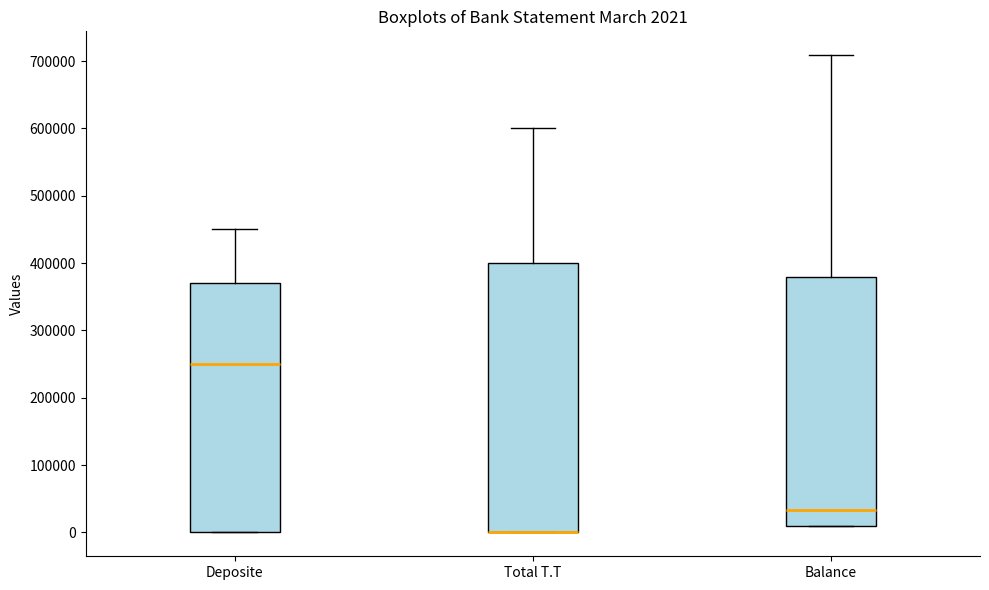

Which box is the tallest, from its lower edge to its upper edge?

Total T.T